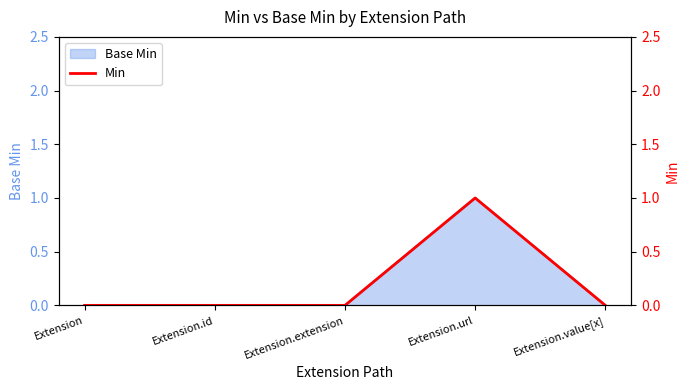

What is the sum of all values?

1